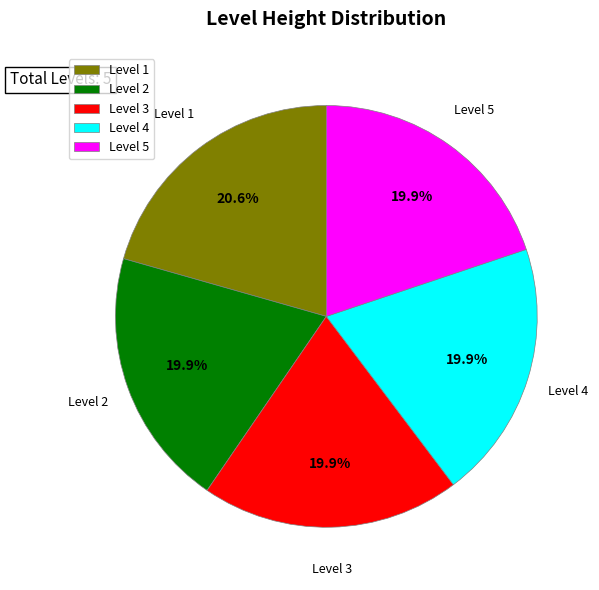

How many slices are in this pie chart?

5